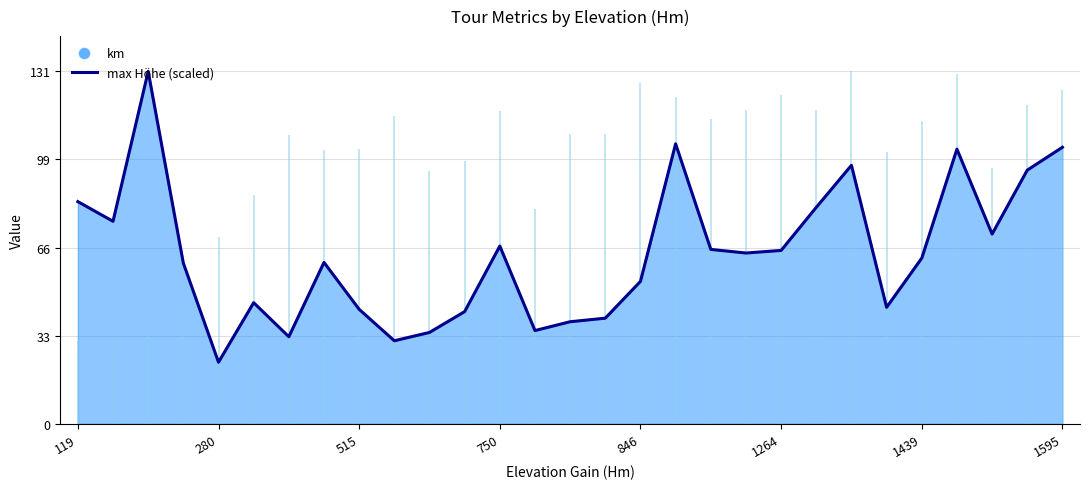

True or false: the data has more than 2 interior local peaks.

True